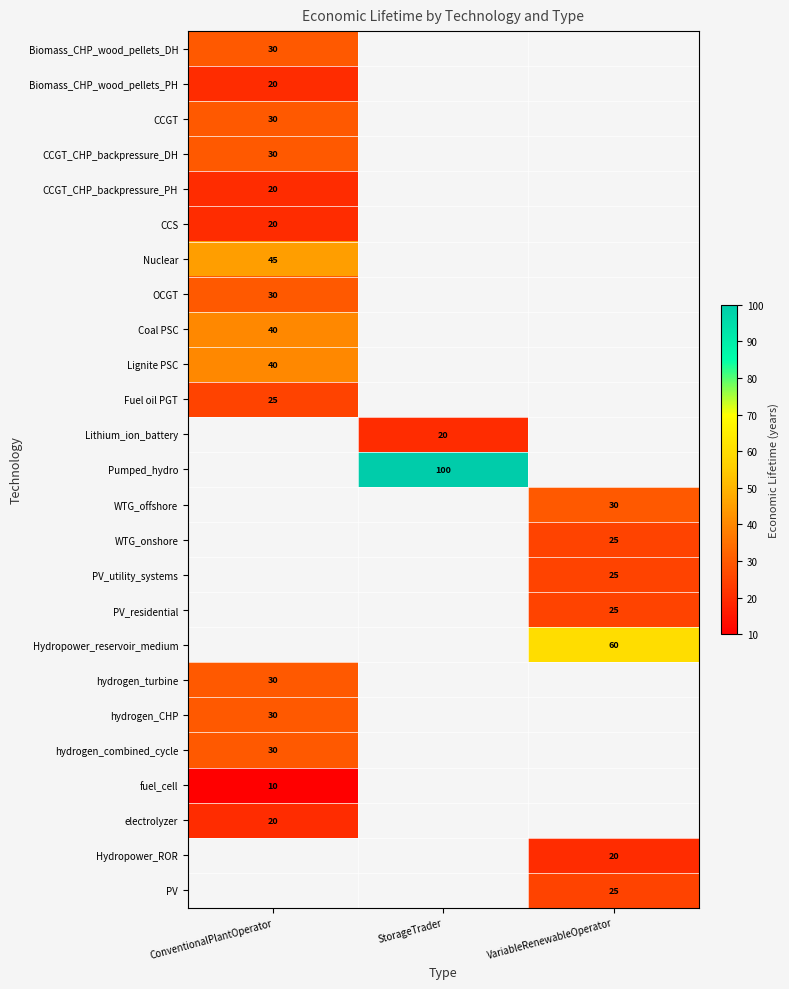

What is the smallest value displayed?

10.0